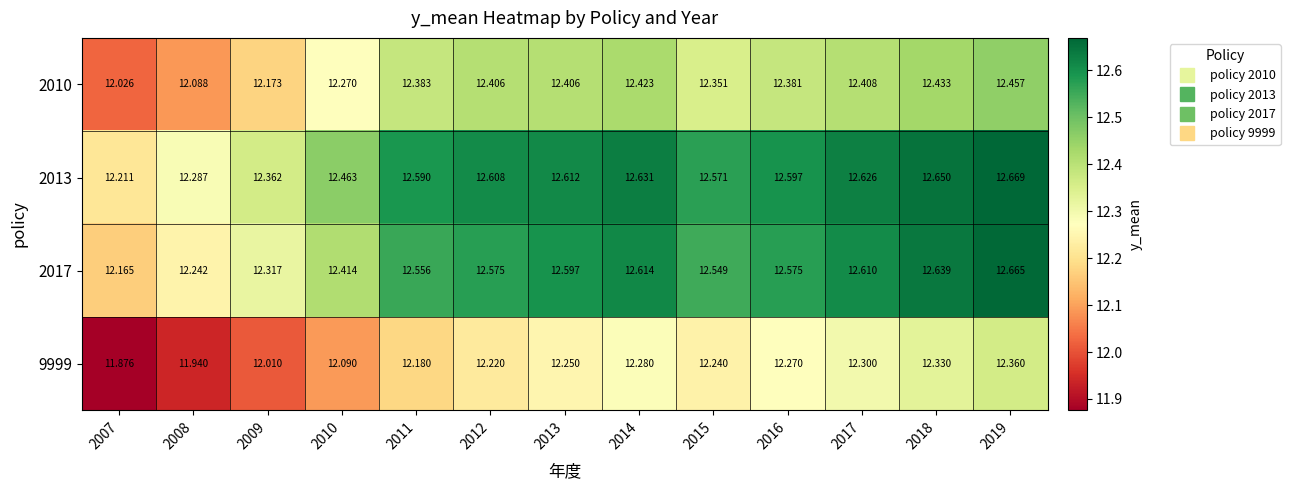

Is the value of 2010 at 2014 greater than the value of 2013 at 2014?

No